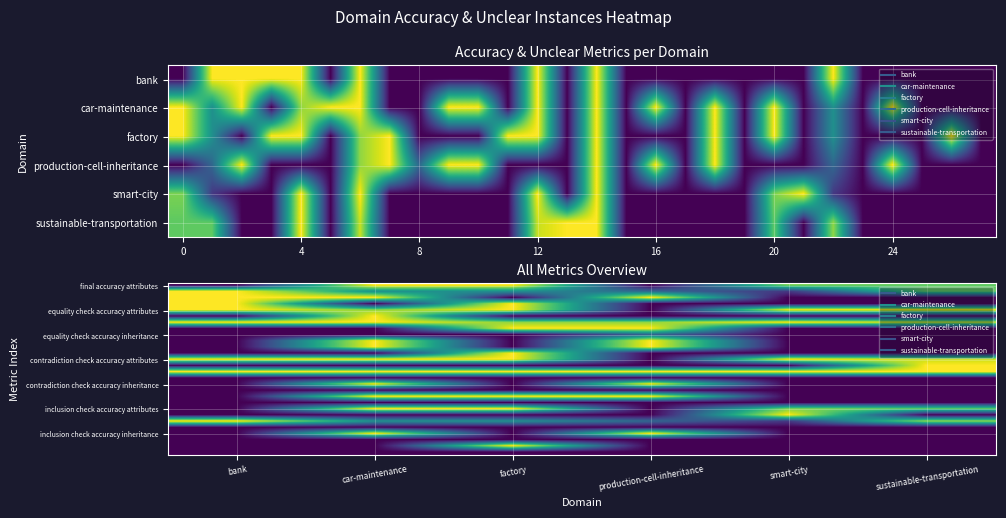

Which has a higher value, smart-city or factory?

factory